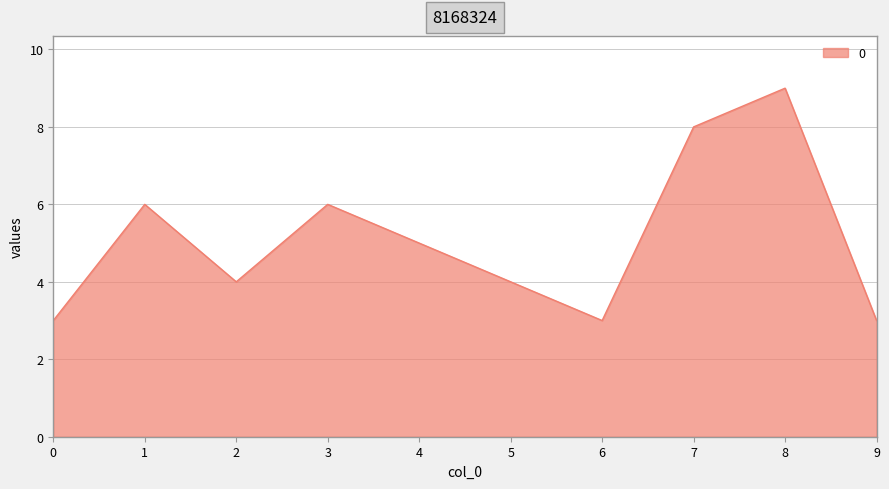

The value at 4 is 9. True or false?

False